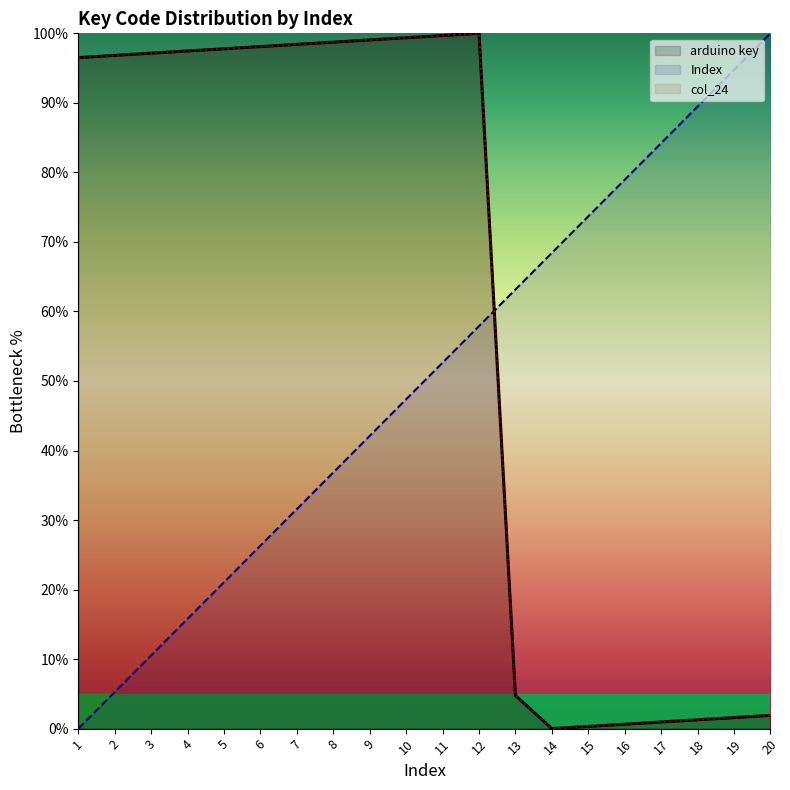

Is the value of Index at 16 greater than the value of arduino key at 8?

No